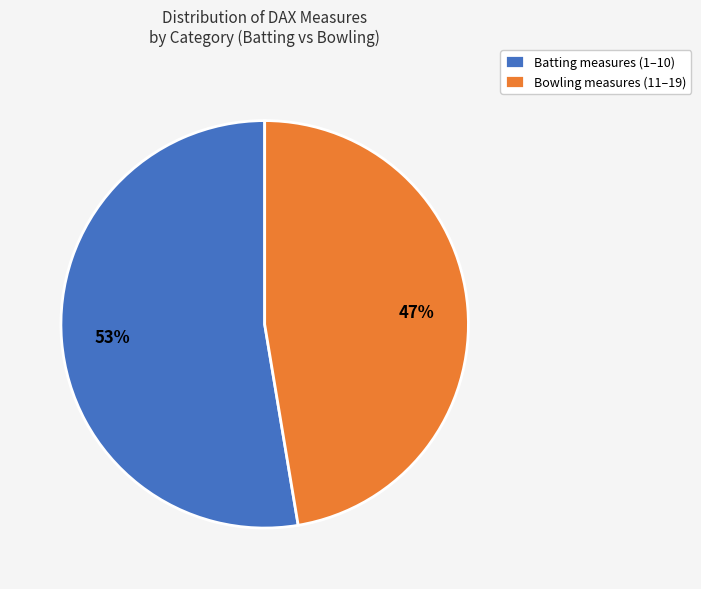

To the nearest percent, what is the combined percentage of Bowling and Batting?

100%